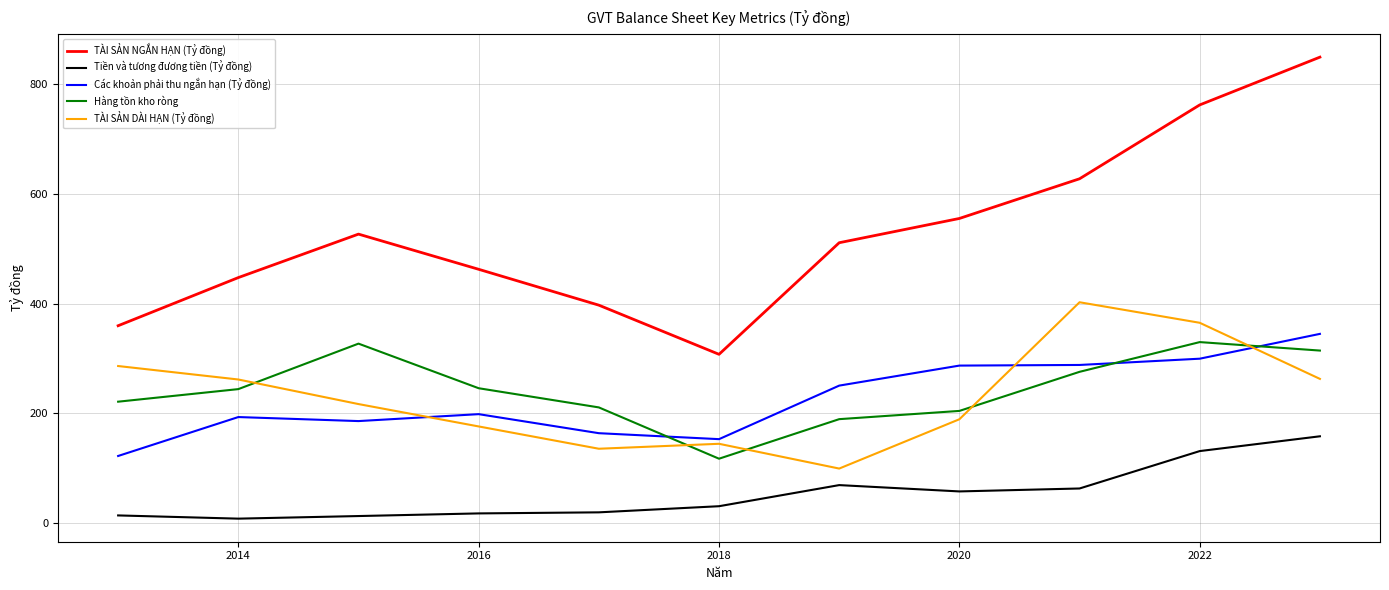

What is the greatest value displayed?

848.6